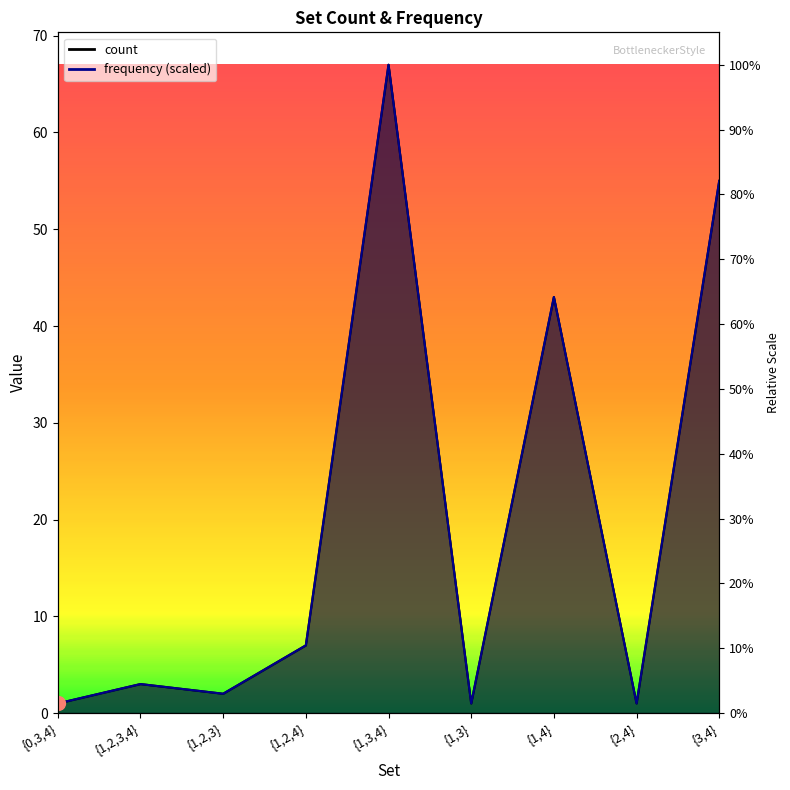

Rank the categories by count value from highest to lowest.

{1,3,4}, {3,4}, {1,4}, {1,2,4}, {1,2,3,4}, {1,2,3}, {0,3,4}, {1,3}, {2,4}